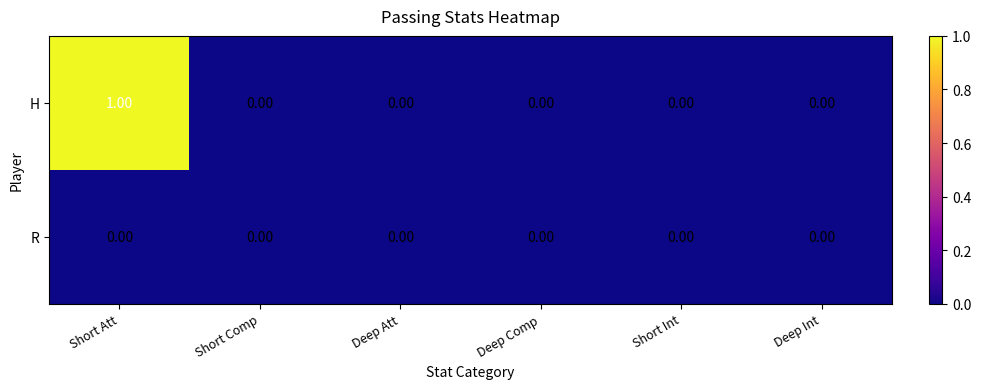

Which series has the largest total across all categories?

H